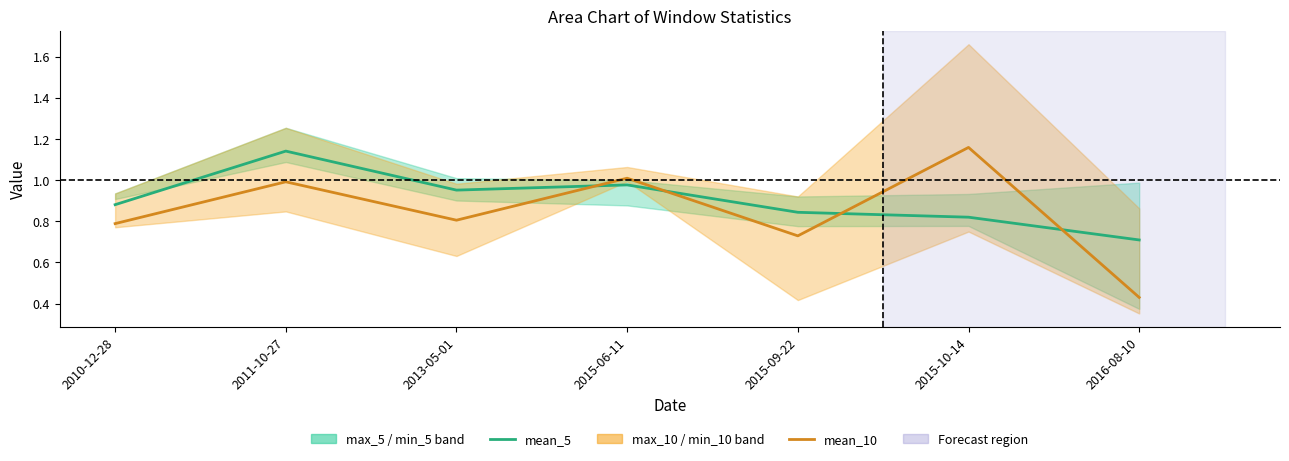

How many categories are shown in the chart?

7